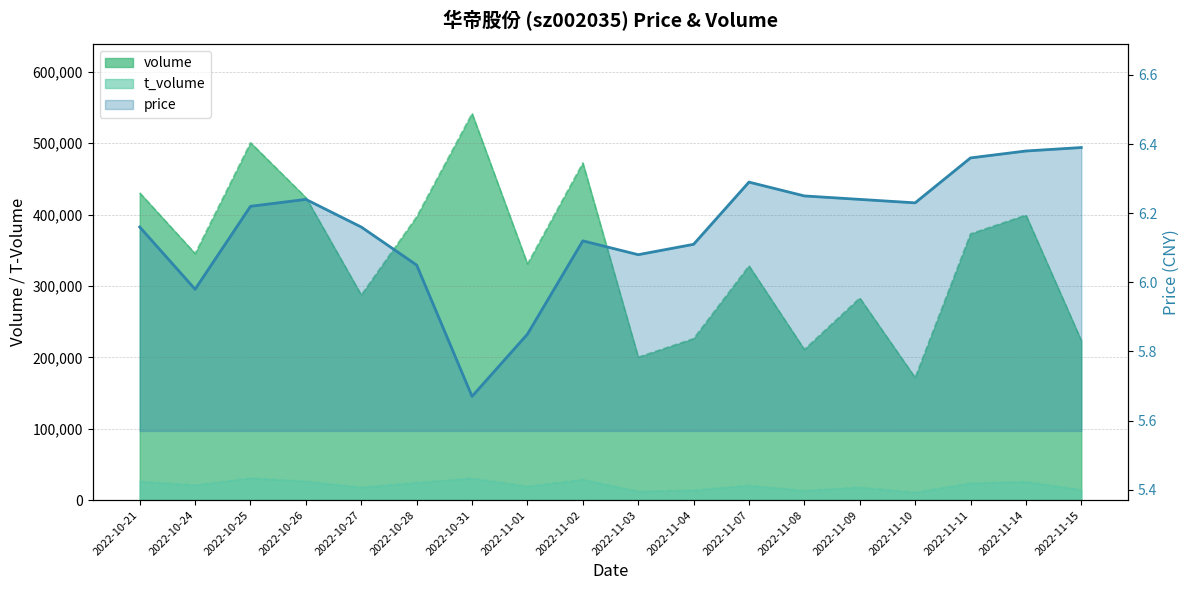

Reading left to right, extract all data points from this chart.

volume: 430453.0	345428.0	500788.0	423907.0	287371.0	397119.0	541776.0	330942.0	472399.0	200255.0	226217.0	328228.0	211014.0	283155.0	171567.0	373057.0	399331.0	223563.0
t_volume: 26033.0	21018.0	30741.0	26314.0	17759.0	24481.0	30468.0	19161.0	28683.0	12196.0	13829.0	20509.0	13177.0	17914.0	10690.0	23680.0	25699.0	14250.0
price: 6.2	6.0	6.2	6.2	6.2	6.0	5.7	5.8	6.1	6.1	6.1	6.3	6.2	6.2	6.2	6.4	6.4	6.4